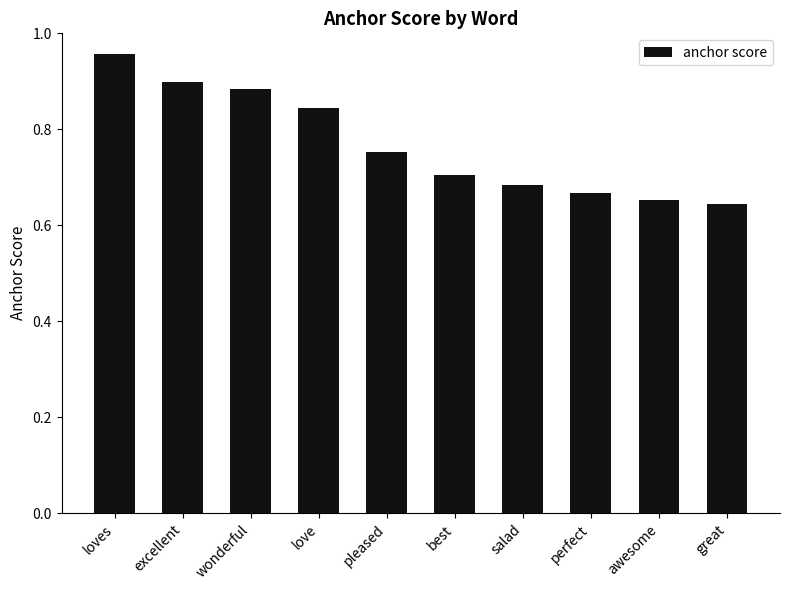

Which has a higher value, loves or excellent?

loves